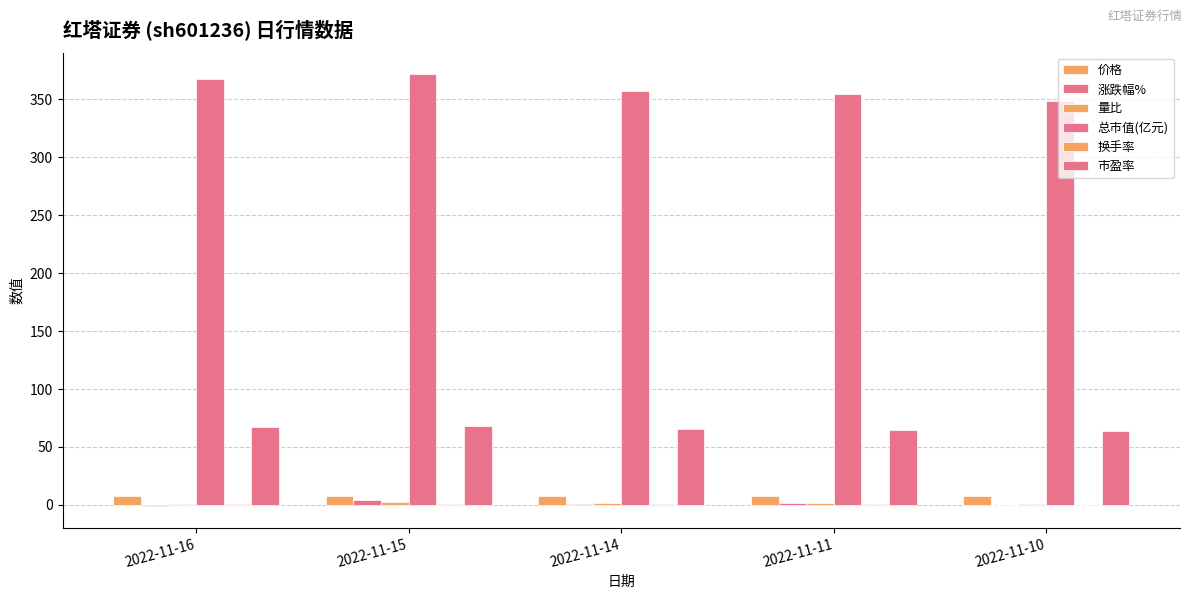

What is the difference between the maximum and minimum values in the 量比 series?

1.5